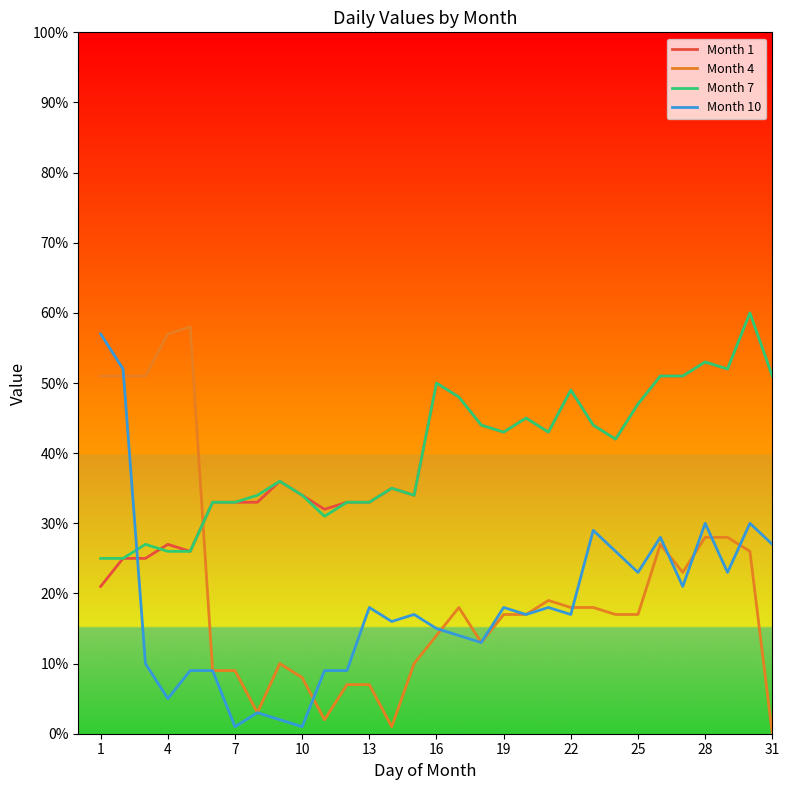

What is the maximum value shown in the chart?

60